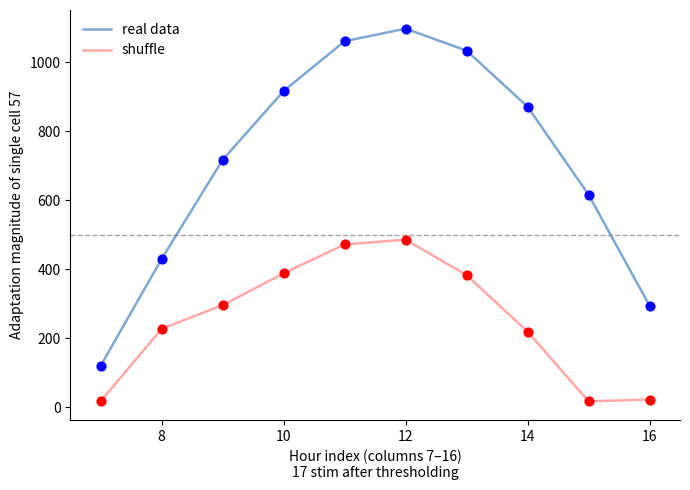

Which series has the largest range (max minus min)?

real data